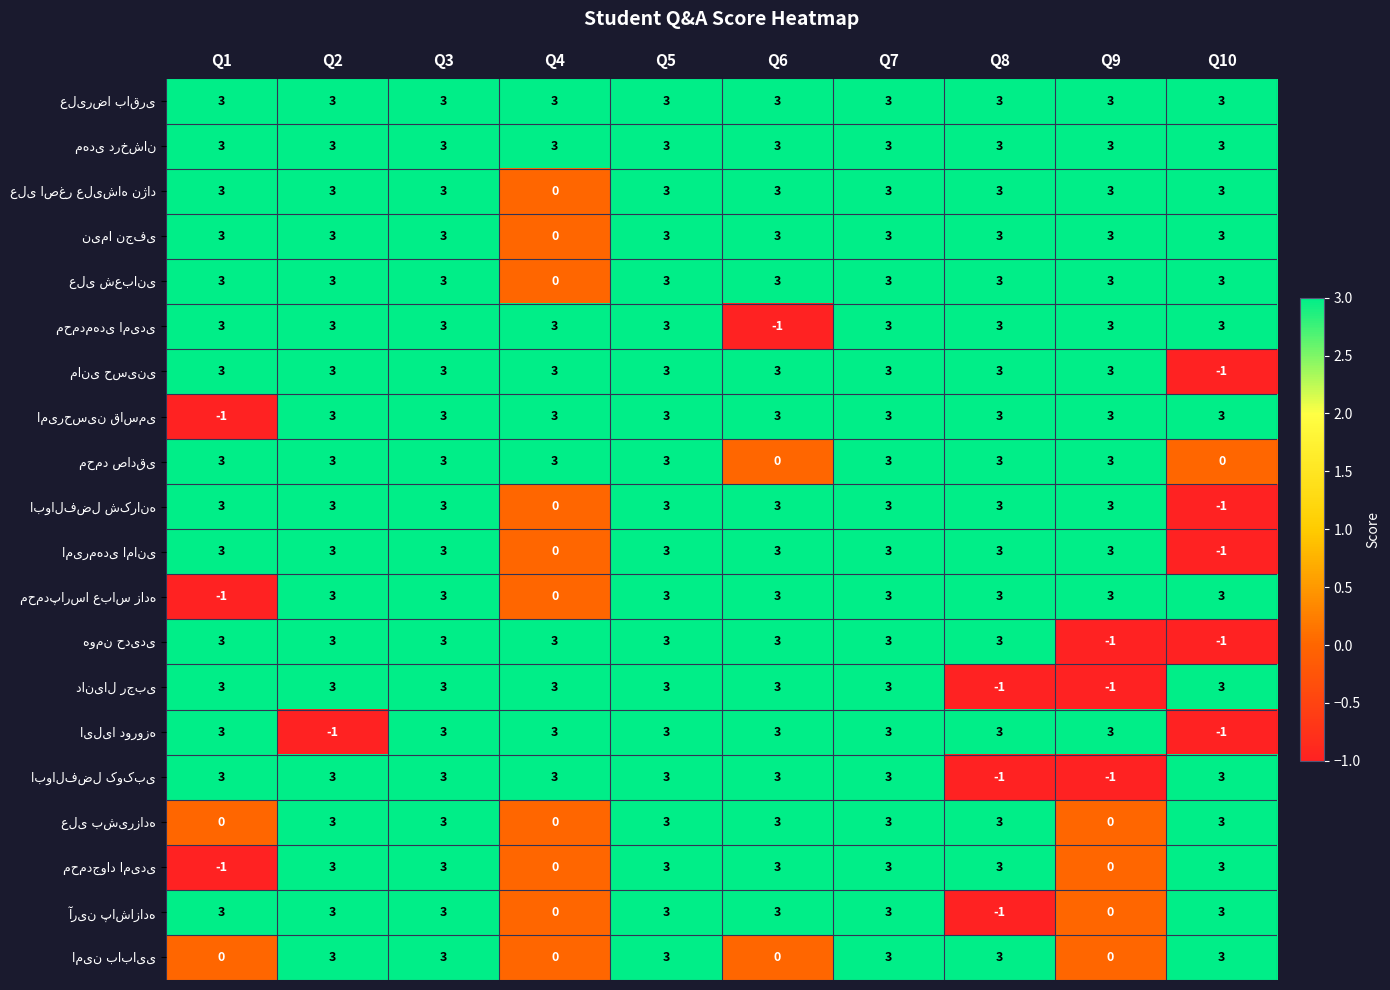

What is the maximum value shown in the chart?

3